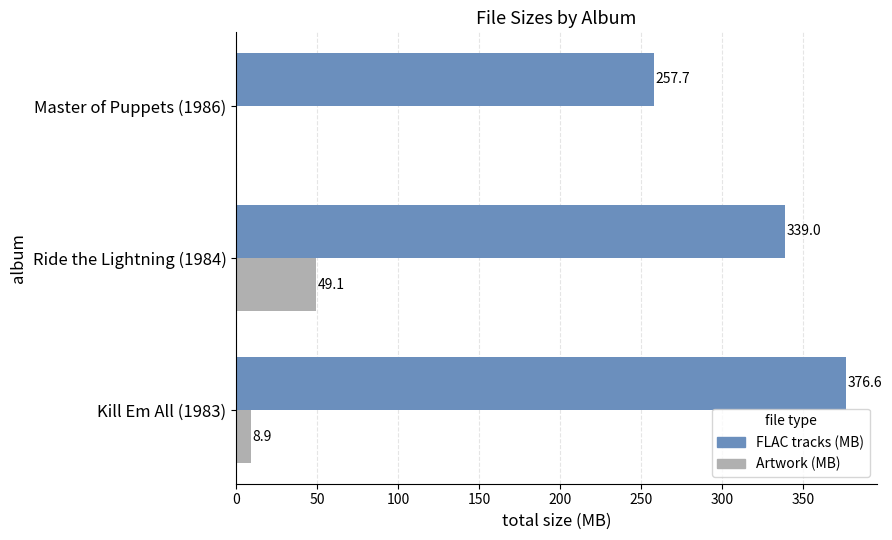

Which label corresponds to the largest value in the chart?

Kill Em All (1983)